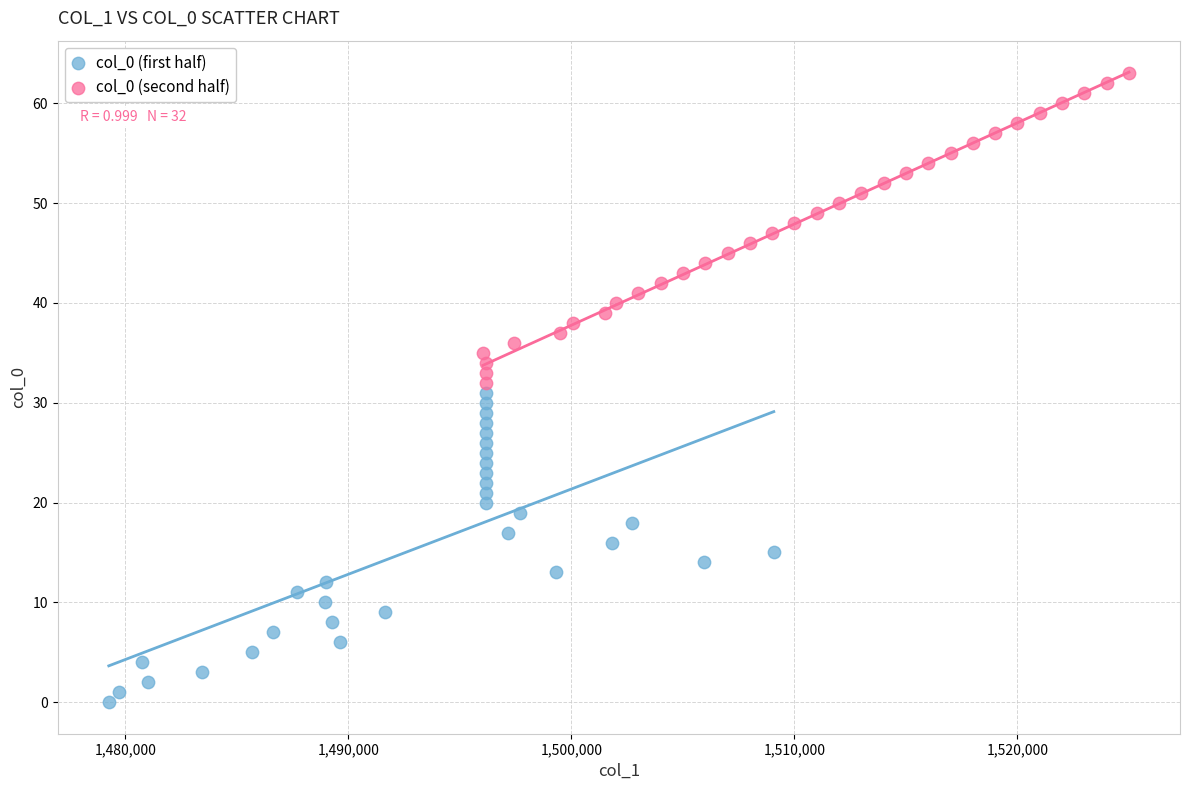

What are all the series names shown in the legend?

col_0 (first half), col_0 (second half)